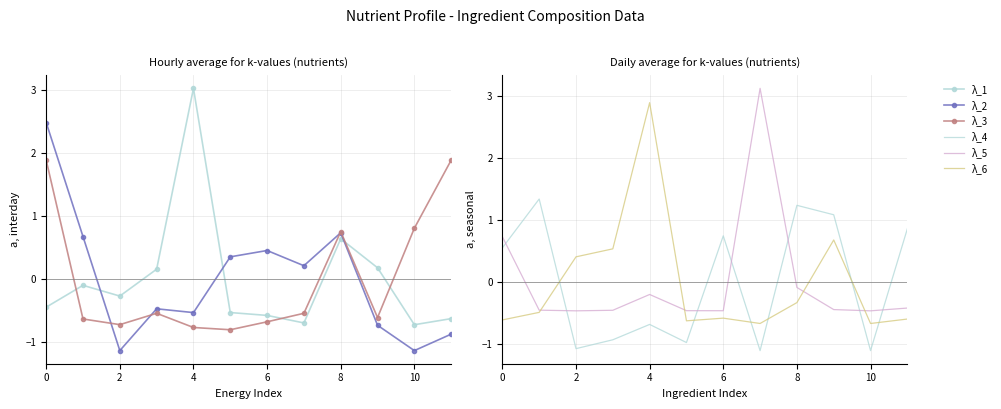

What is the maximum value for λ_4?

1.3